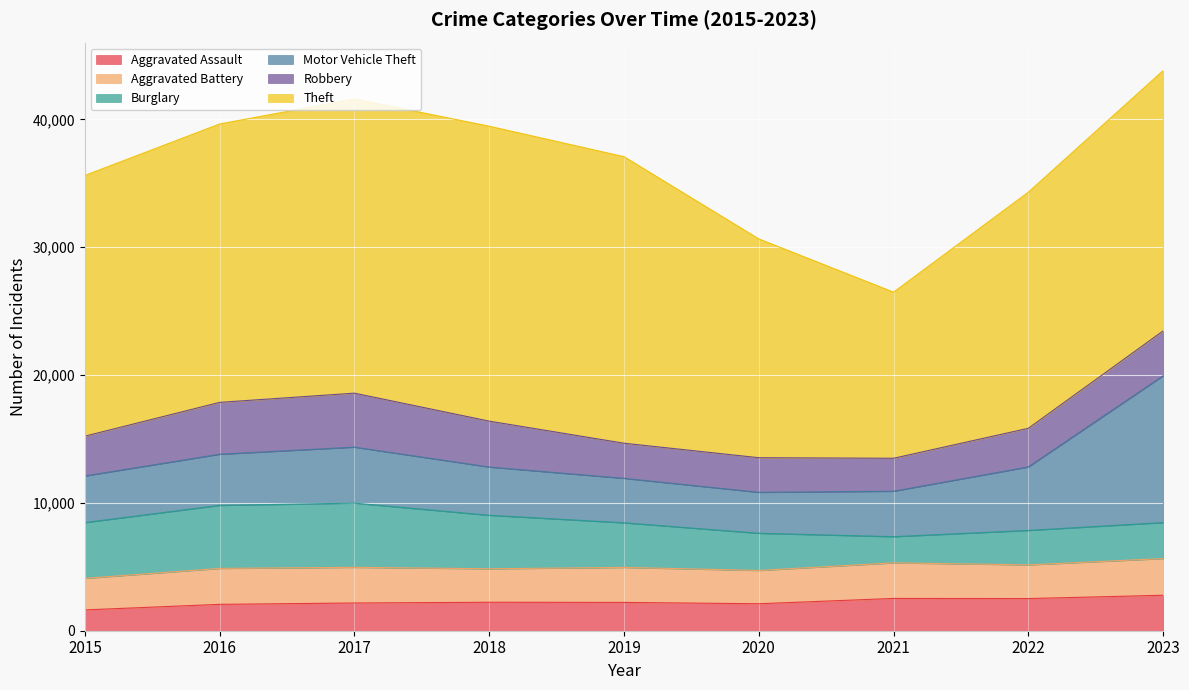

Is it true that Aggravated Battery equals 2785 at 2021?

True